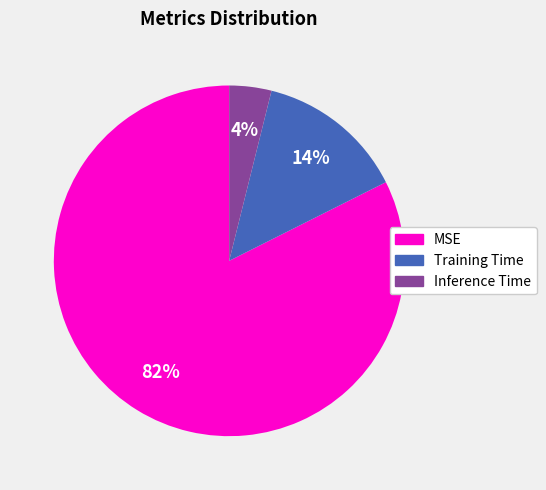

Is the sum of Training Time and Inference Time greater than half?

No